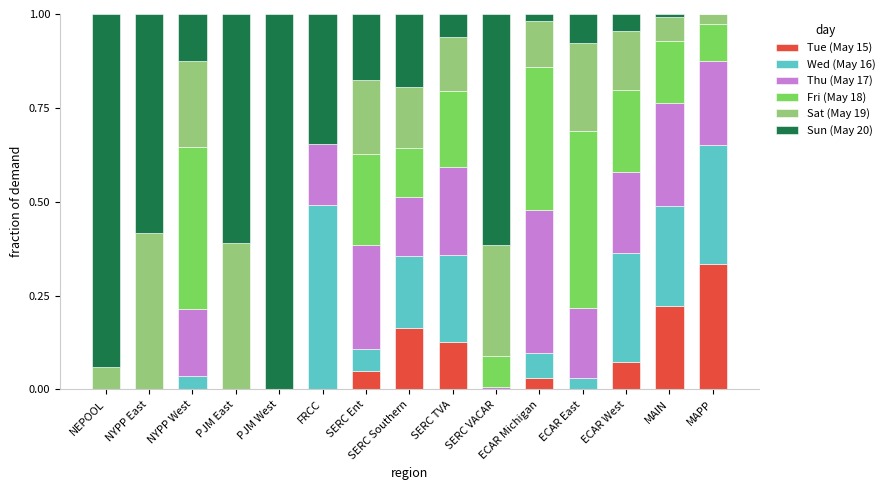

Which category has the highest value in the Tue (May 15) series?

MAPP